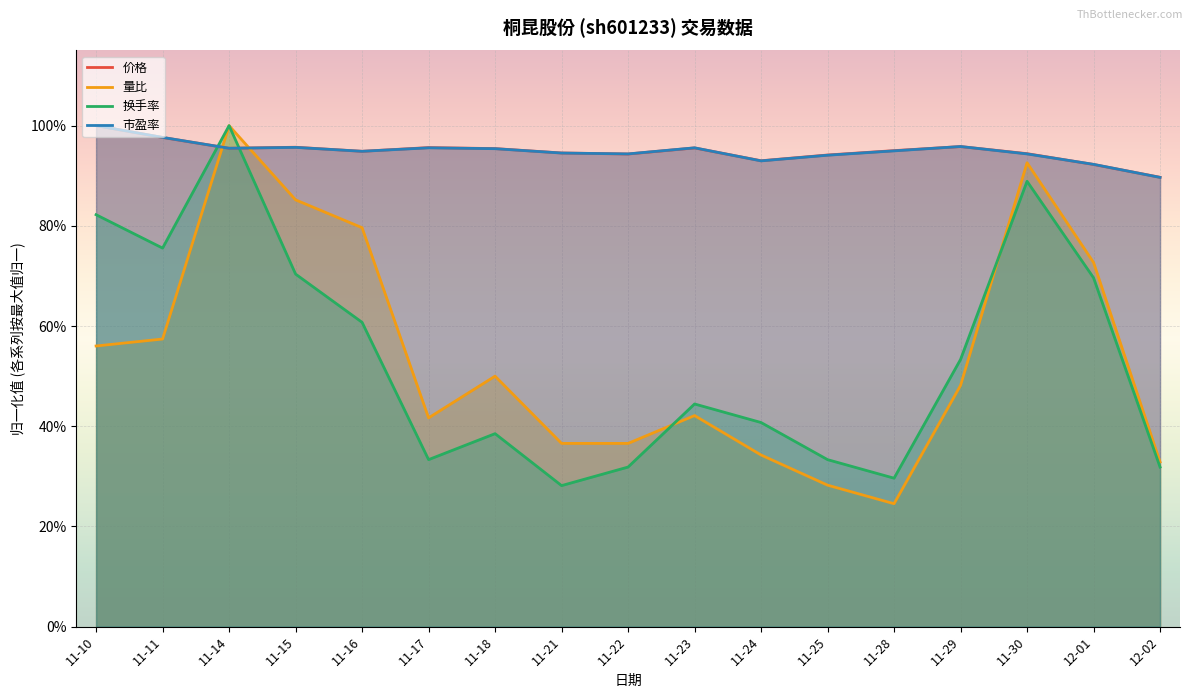

Which series has the largest total across all categories?

价格